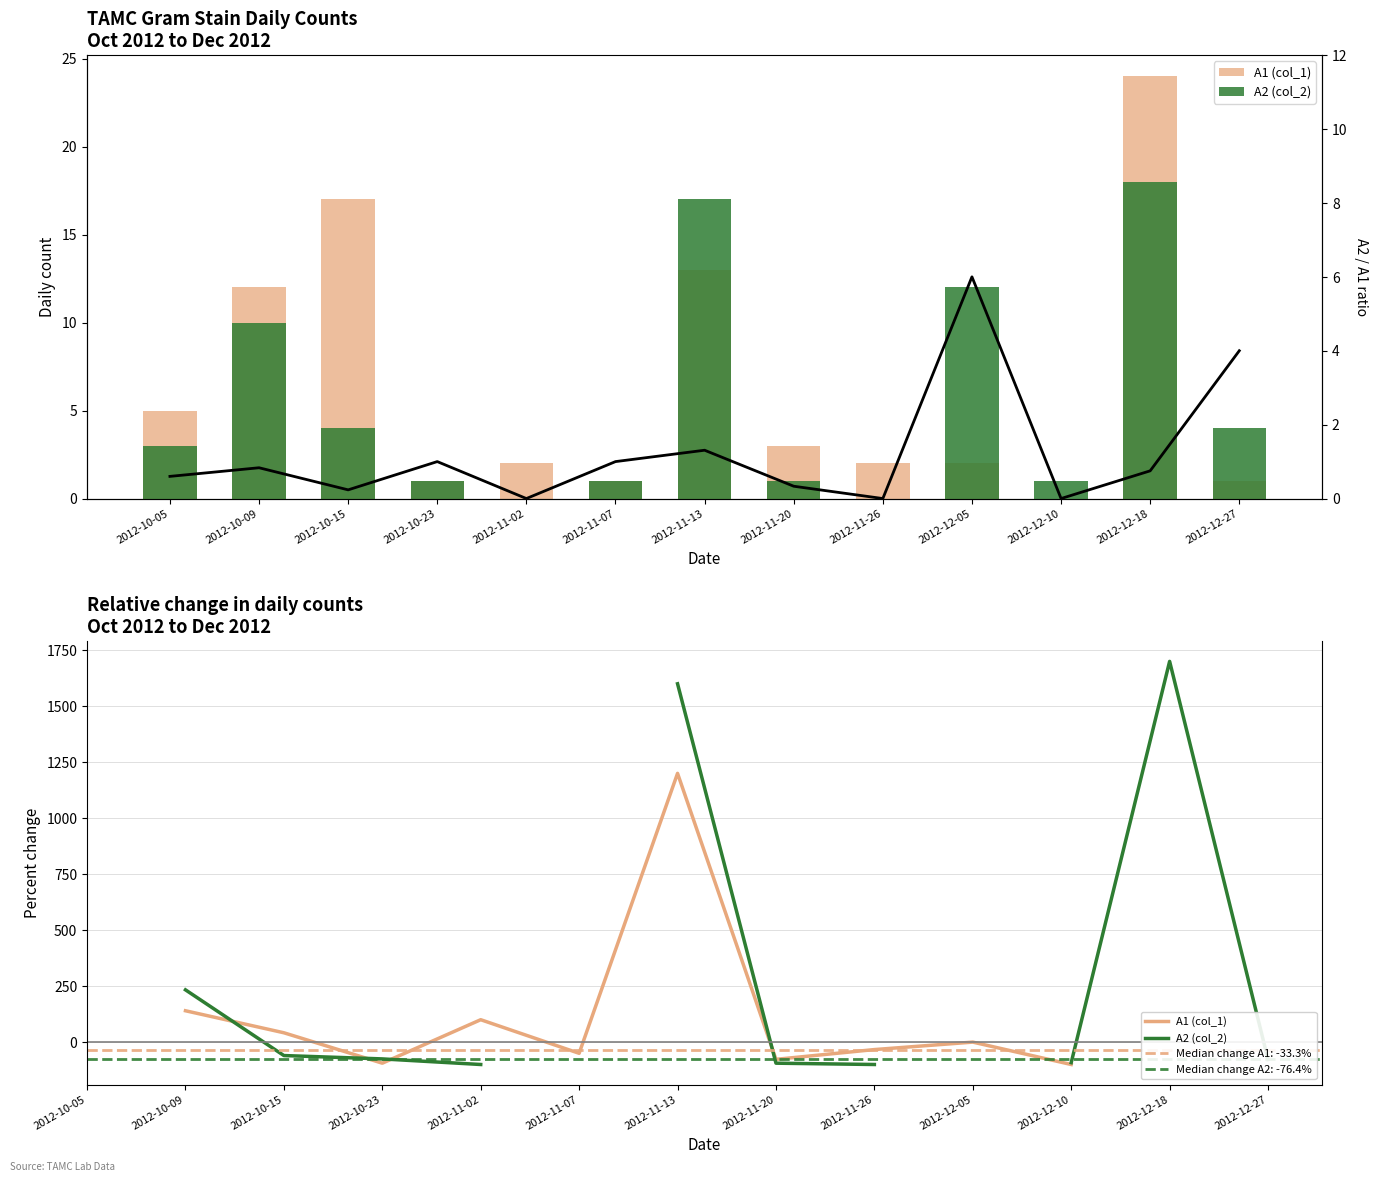

Are the bars horizontal?

No